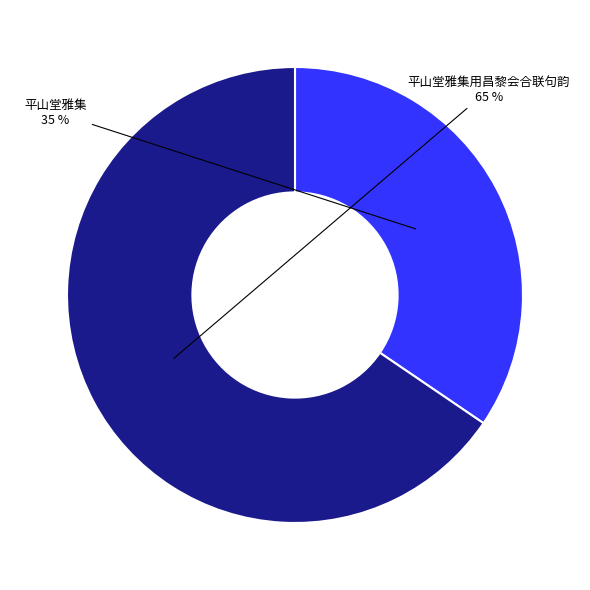

Is there any slice that represents more than half of the pie?

Yes